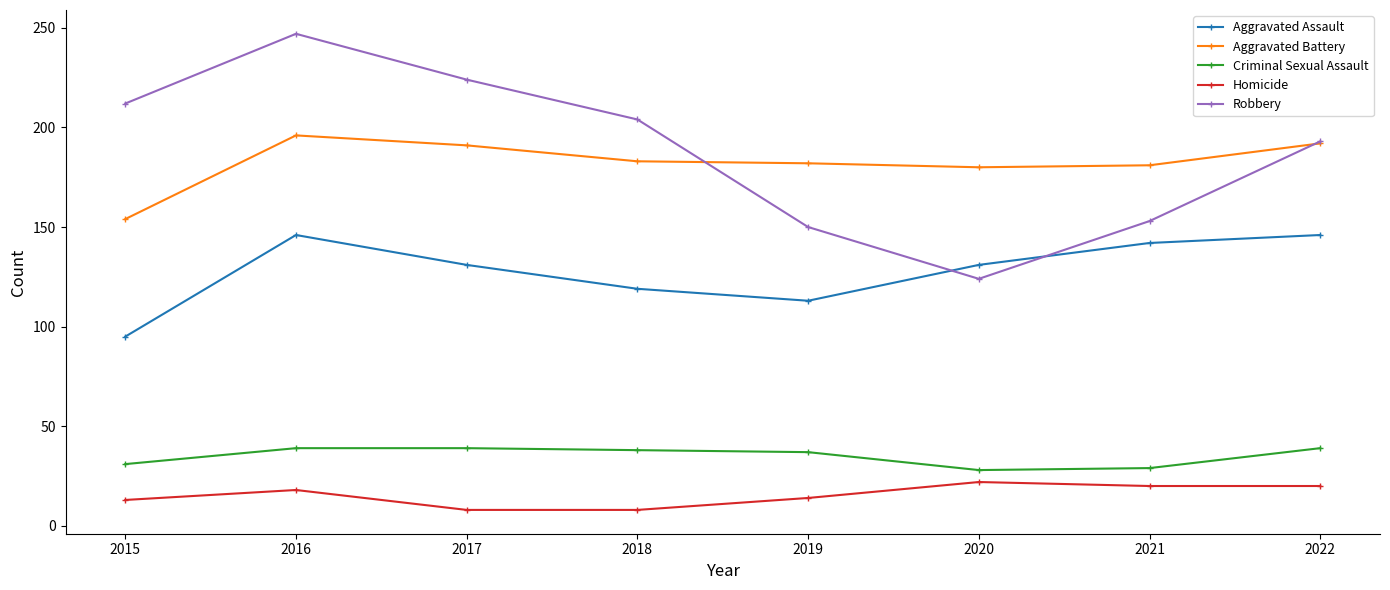

Which series has the largest range (max minus min)?

Robbery